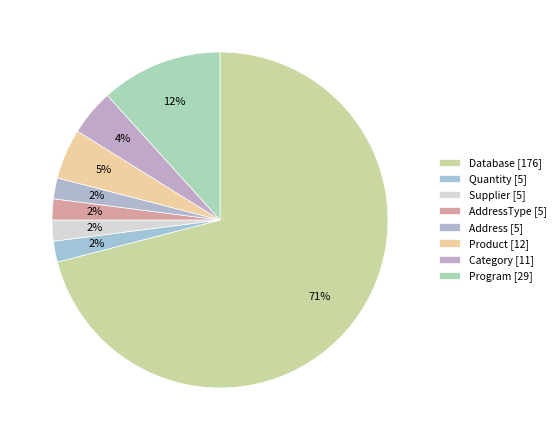

Rank the categories by value from lowest to highest.

Quantity, Supplier, AddressType, Address, Category, Product, Program, Database